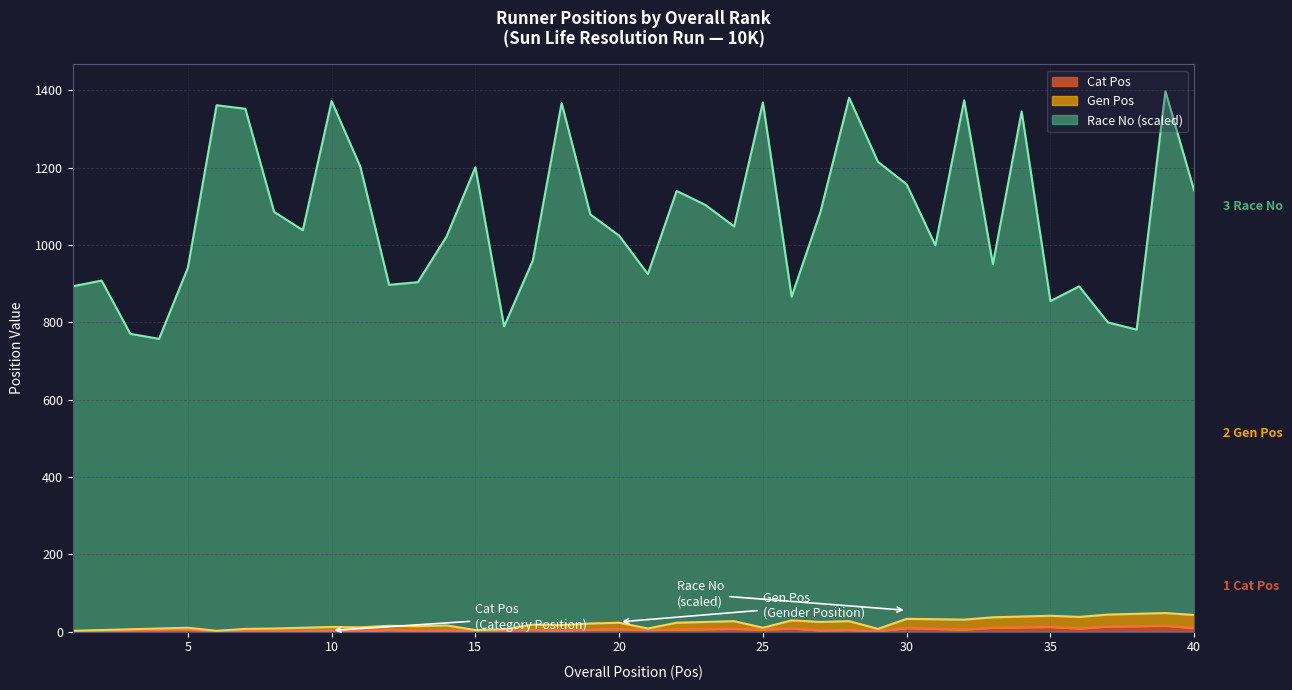

What is the value of the Cat Pos point at the 35th from the left?

12.0